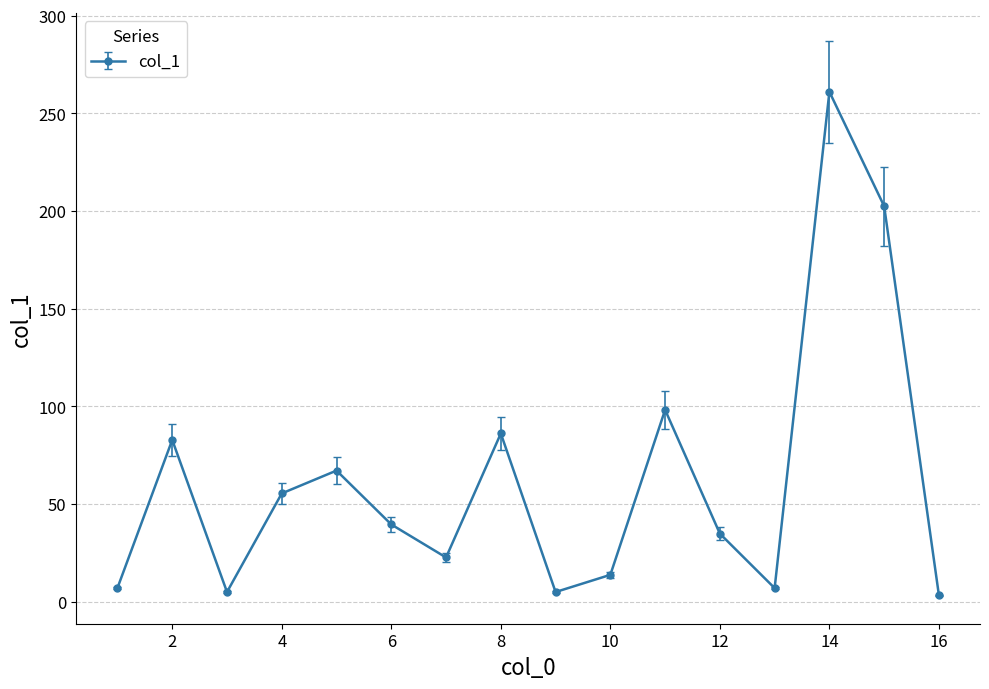

How many interior local valleys (lower than both neighbors) does the data have?

4